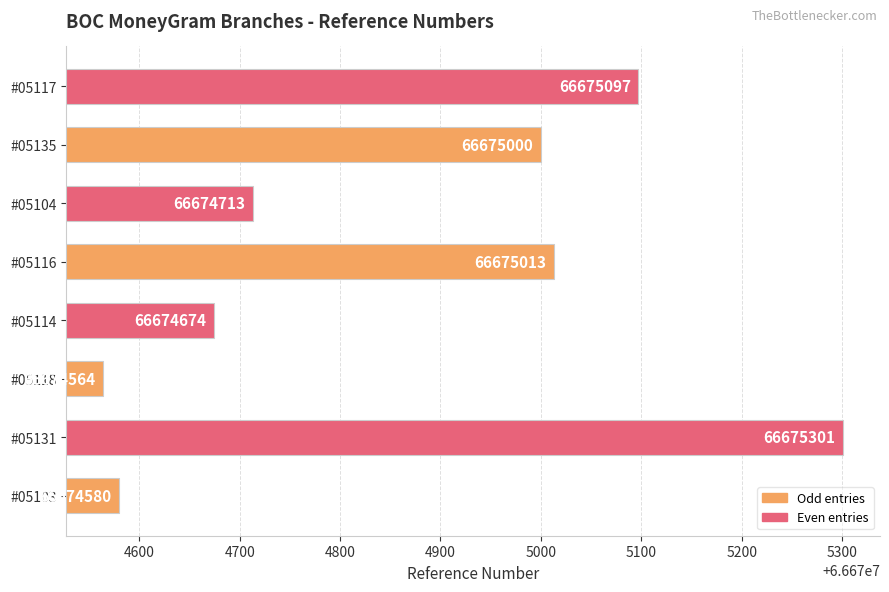

What is the ratio of the value at #05135 to the value at #05103?

1.0